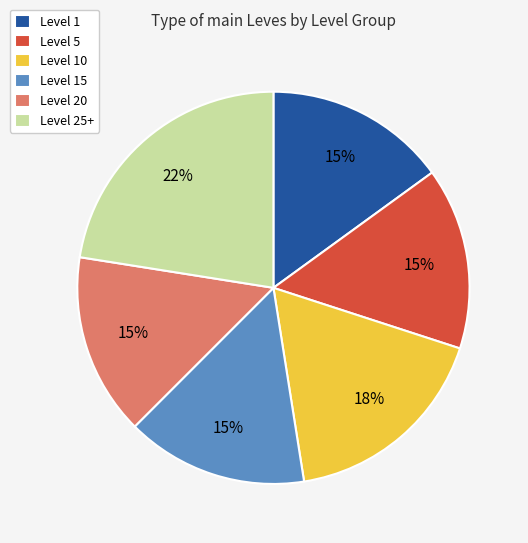

Which category has the biggest portion of the pie?

Level 25+